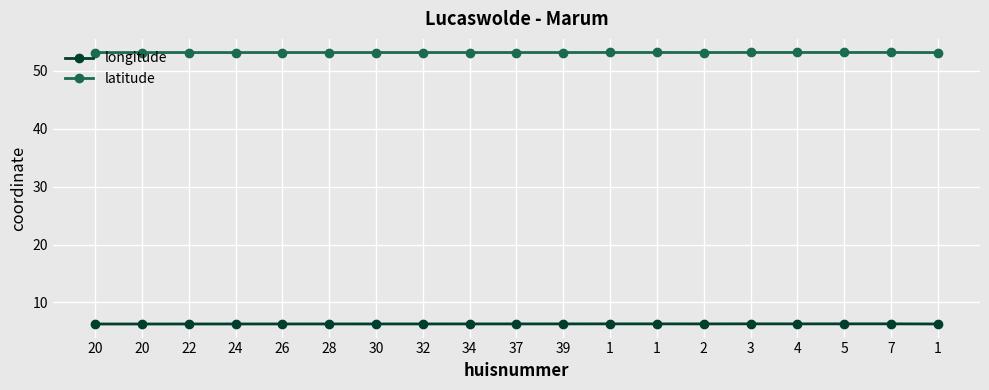

What is the sum of all latitude values?

1010.5